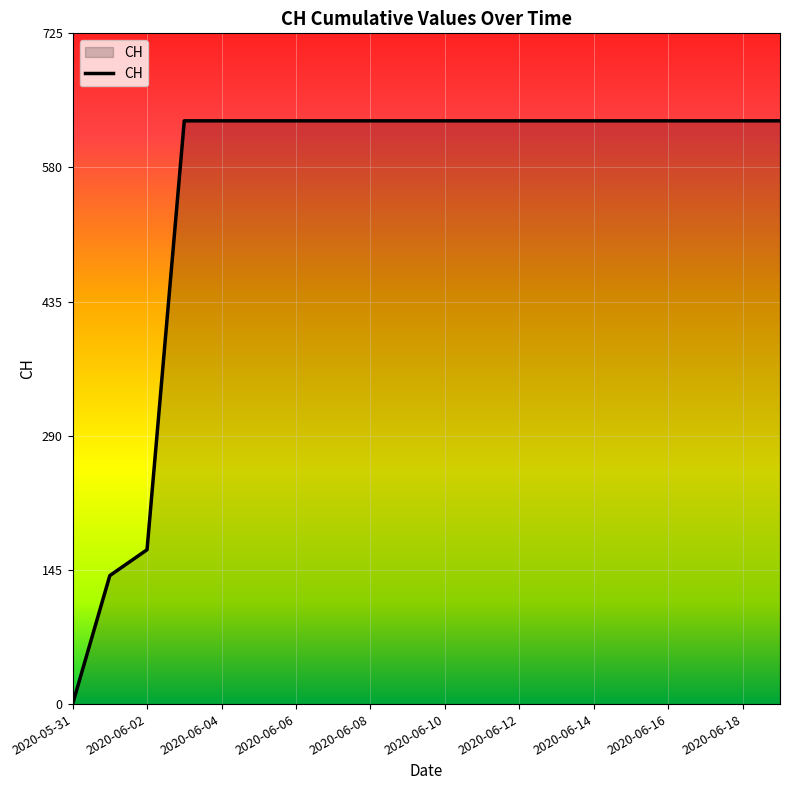

What is the difference between the maximum and minimum values?

631